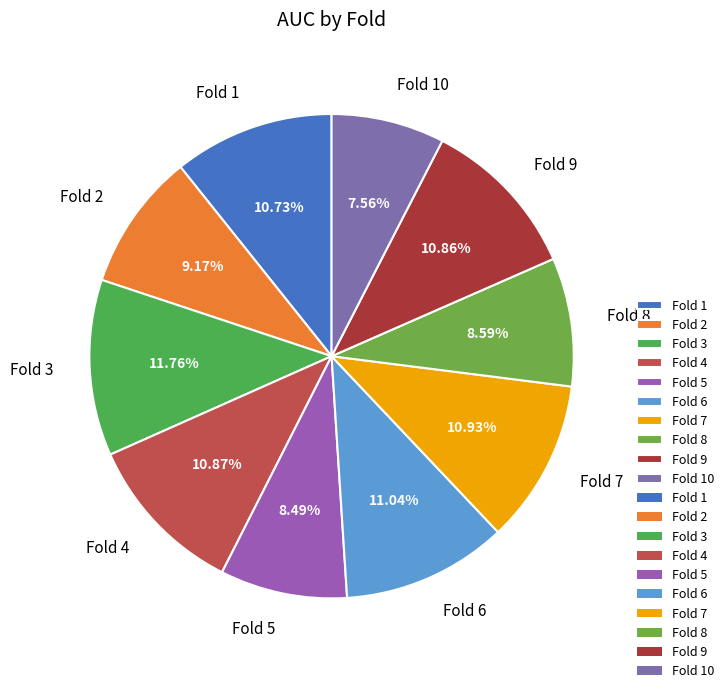

Count the number of slices in the pie.

10